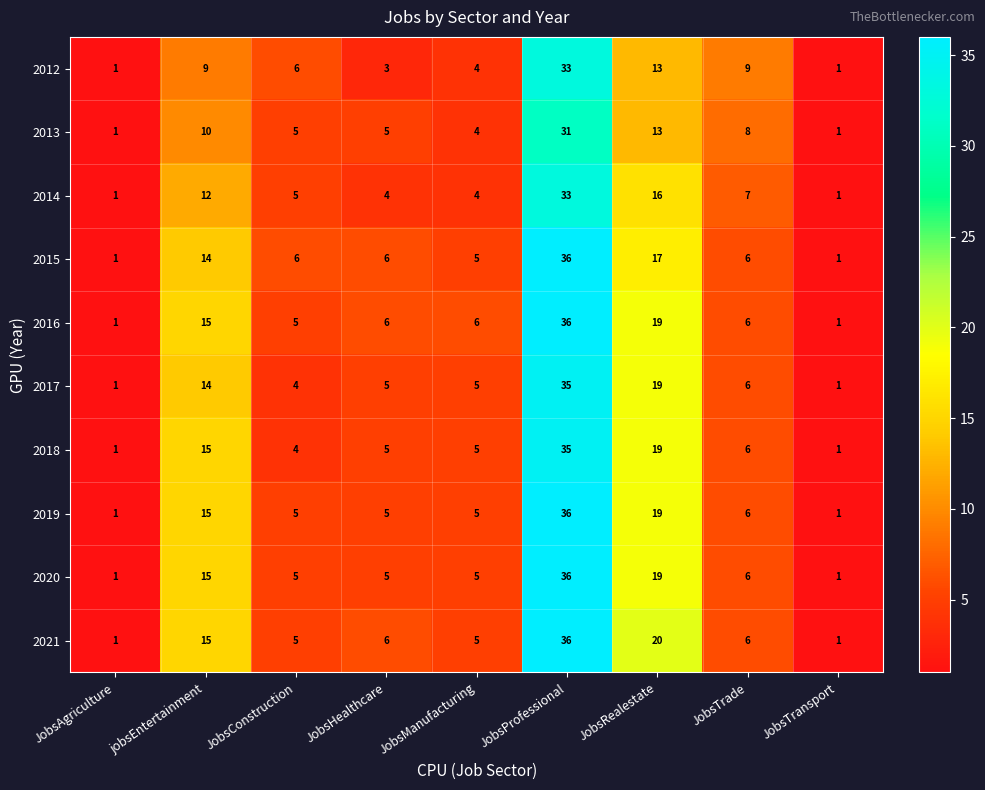

Is it true that 2018 equals 15 at jobsEntertainment?

True